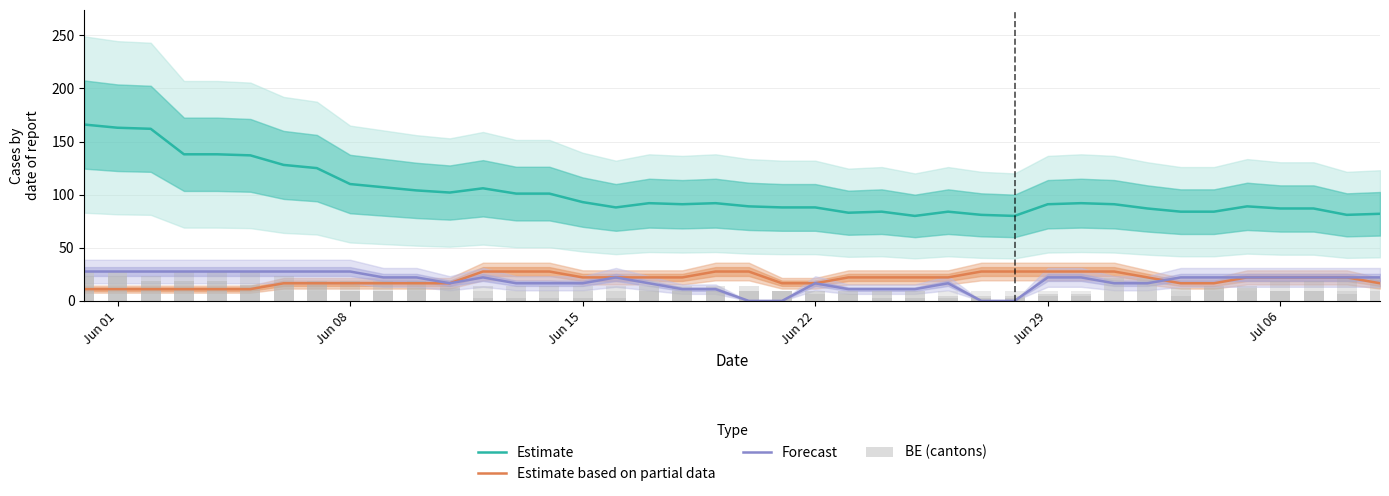

How many series are shown in this chart?

4